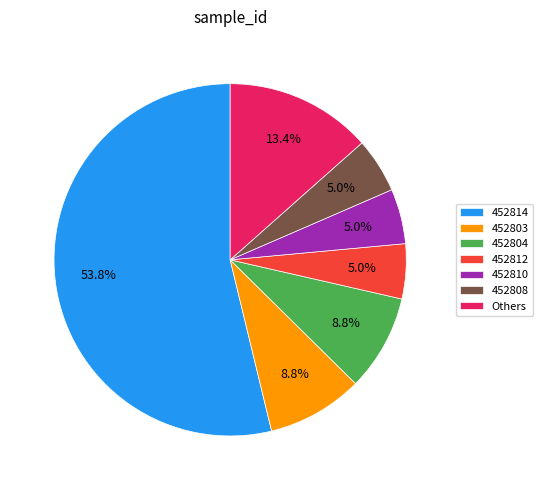

Which slice is the largest?

452814